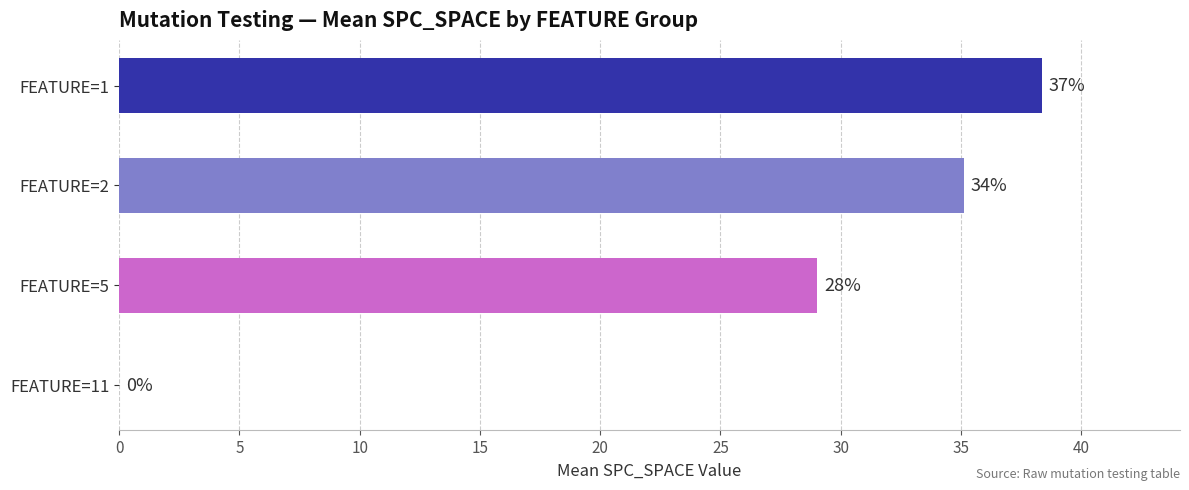

How many bars are there in total?

4